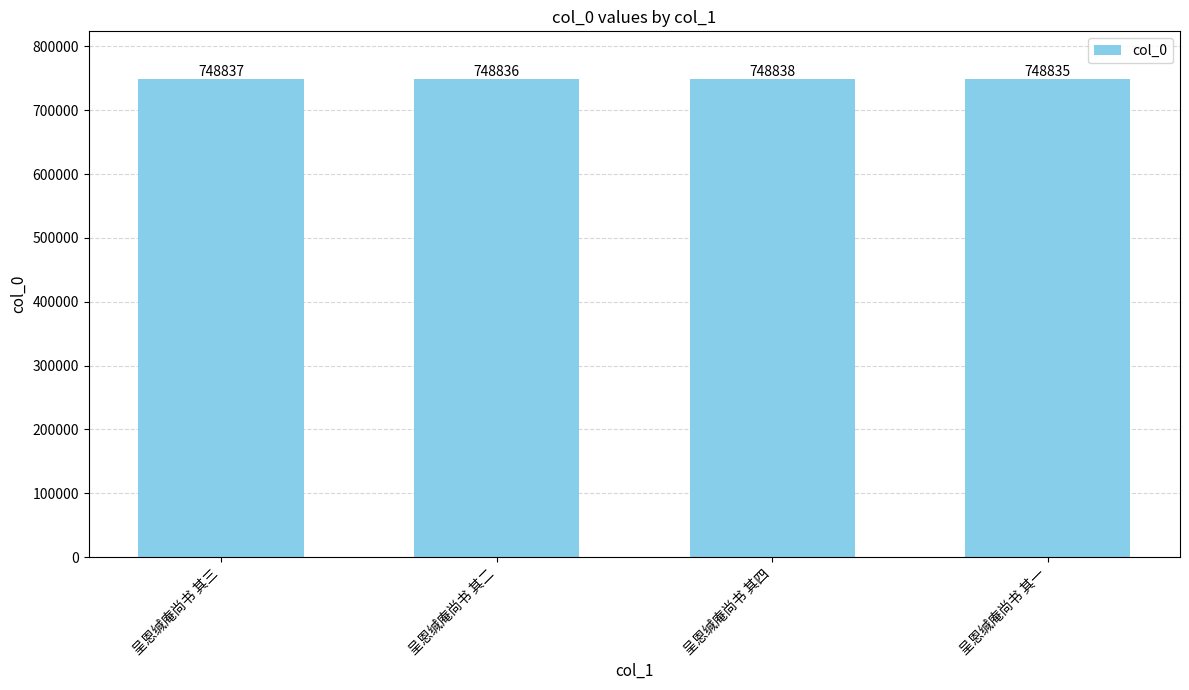

Is it true that the value at 呈恩缄庵尚书 其一 is 748835?

True